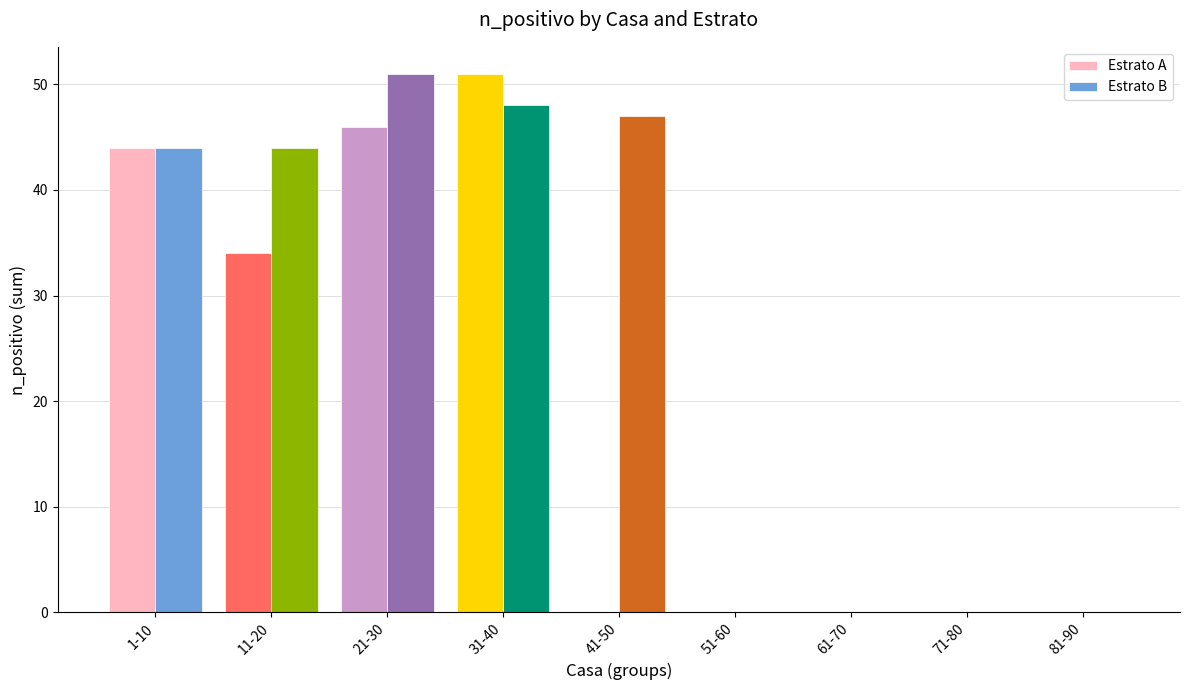

The Estrato A series shows 17 at 11-20. True or false?

False